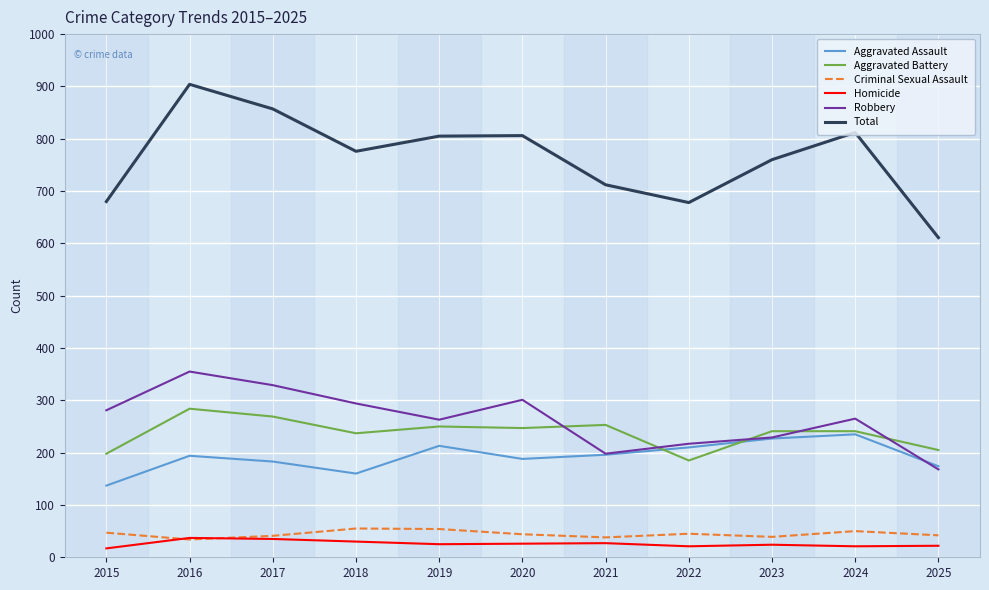

What is the lowest value of the Homicide series?

17